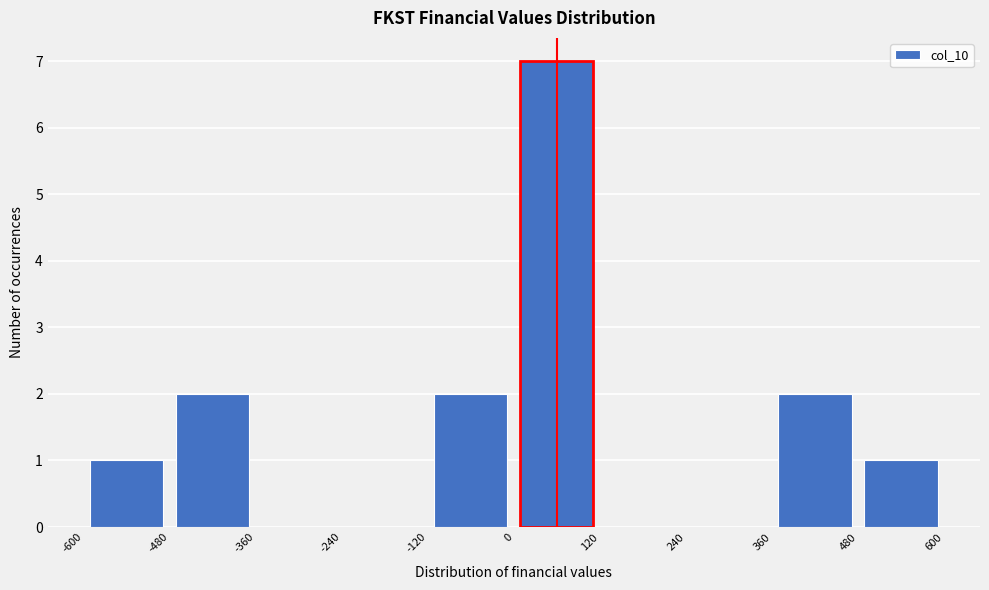

Reading left to right, transcribe this chart: for each bar, give the range it covers on the x-axis and its height. The values are not printed on the chart, so give them approximately, as read against the axis.

-600 to -480: 1
-480 to -360: 2
-360 to -240: 0
-240 to -120: 0
-120 to 0: 2
0 to 120: 7
120 to 240: 0
240 to 360: 0
360 to 480: 2
480 to 600: 1